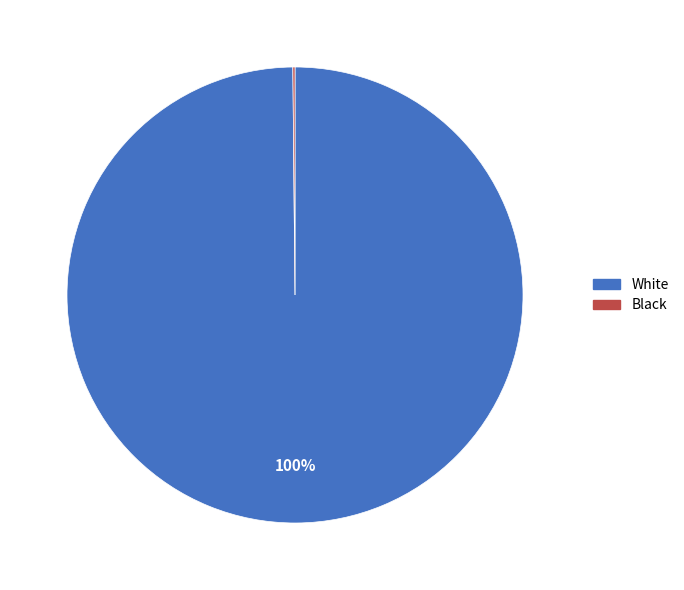

To the nearest percent, what percentage of the pie is White?

100%